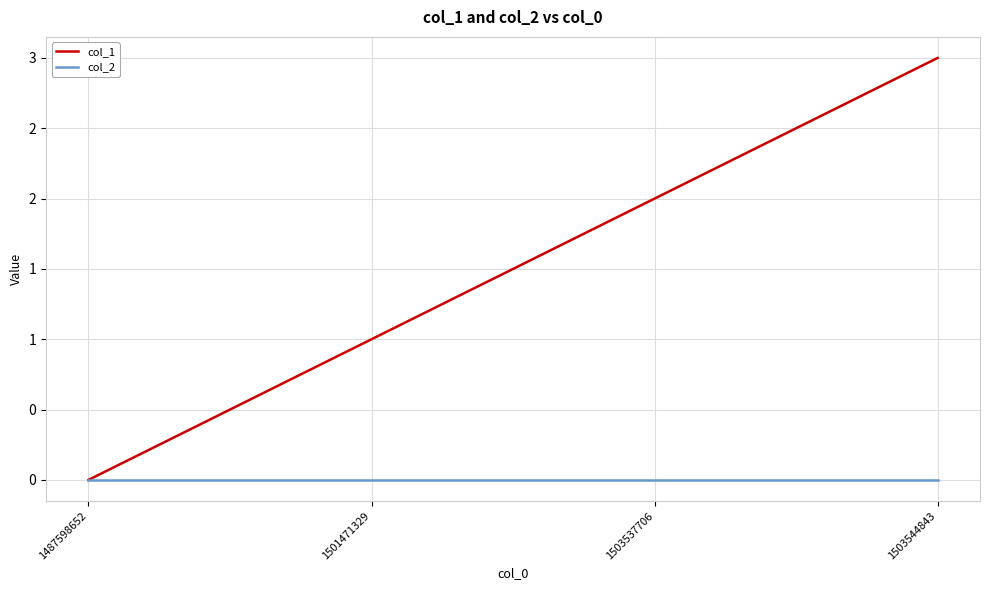

What is the value of the col_1 point at the 2nd from the left?

1